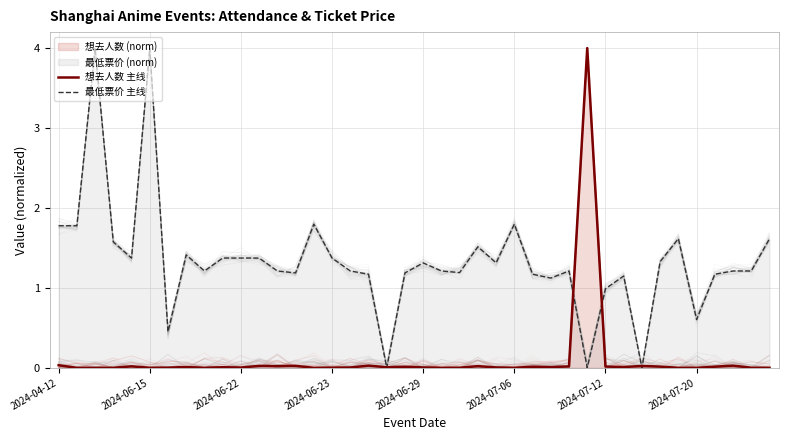

Which series ends up on top after the final intersection of 最低票价 主线 and 想去人数 主线?

最低票价 主线